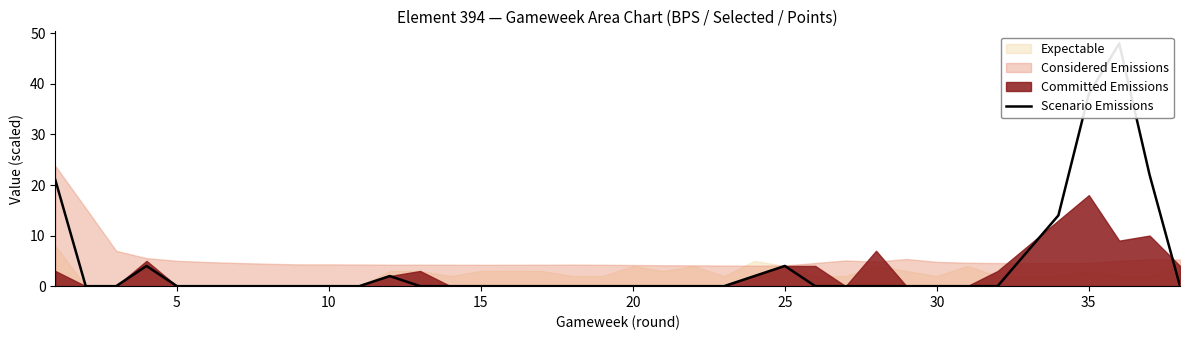

Is it true that the value at 15 is 0?

True